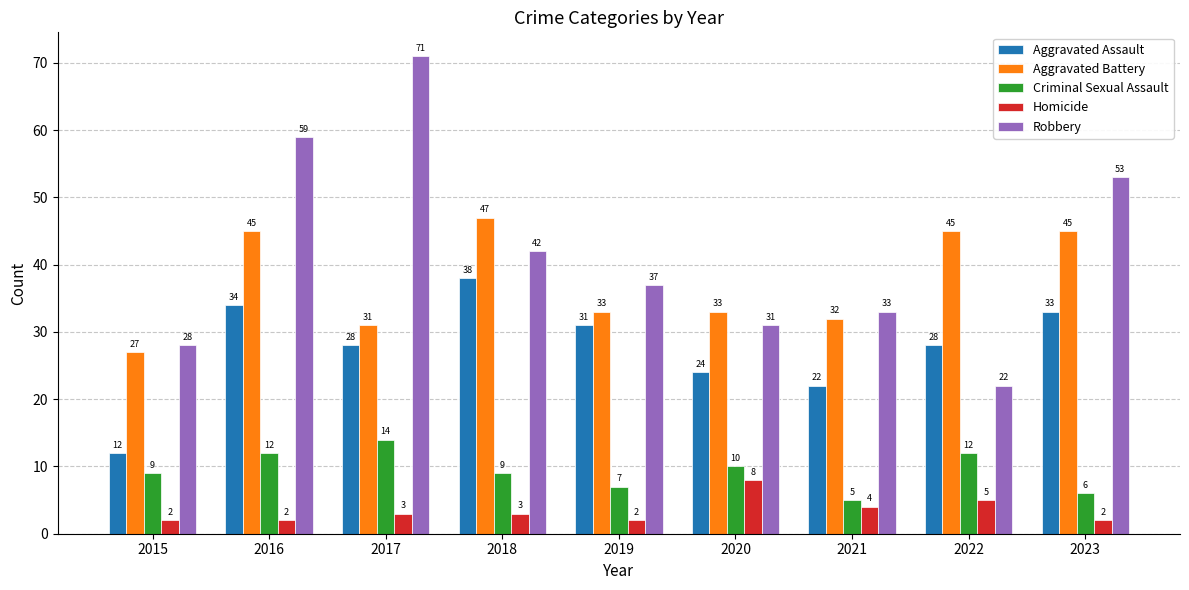

Reading left to right, transcribe all the data shown in this chart.

Aggravated Assault: 12	34	28	38	31	24	22	28	33
Aggravated Battery: 27	45	31	47	33	33	32	45	45
Criminal Sexual Assault: 9	12	14	9	7	10	5	12	6
Homicide: 2	2	3	3	2	8	4	5	2
Robbery: 28	59	71	42	37	31	33	22	53